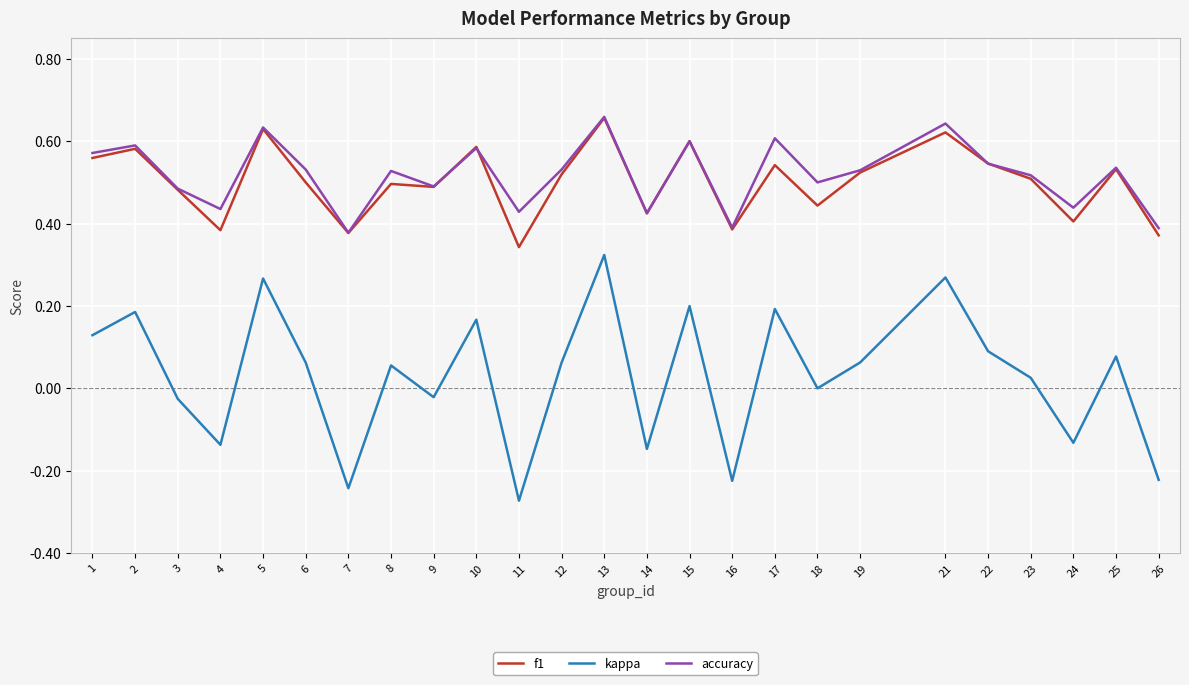

Does the chart have visible grid lines?

Yes